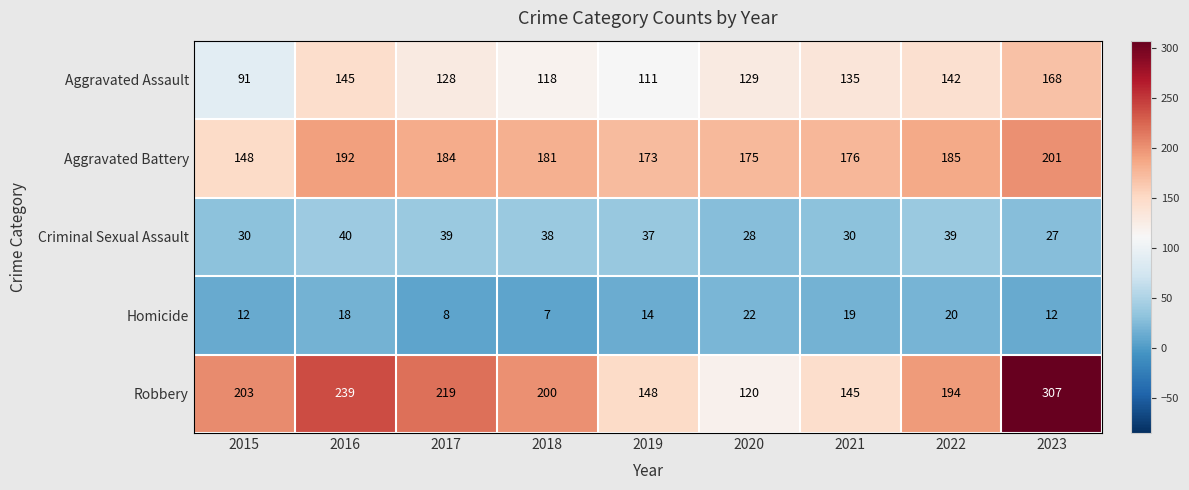

How many series are shown in this chart?

5